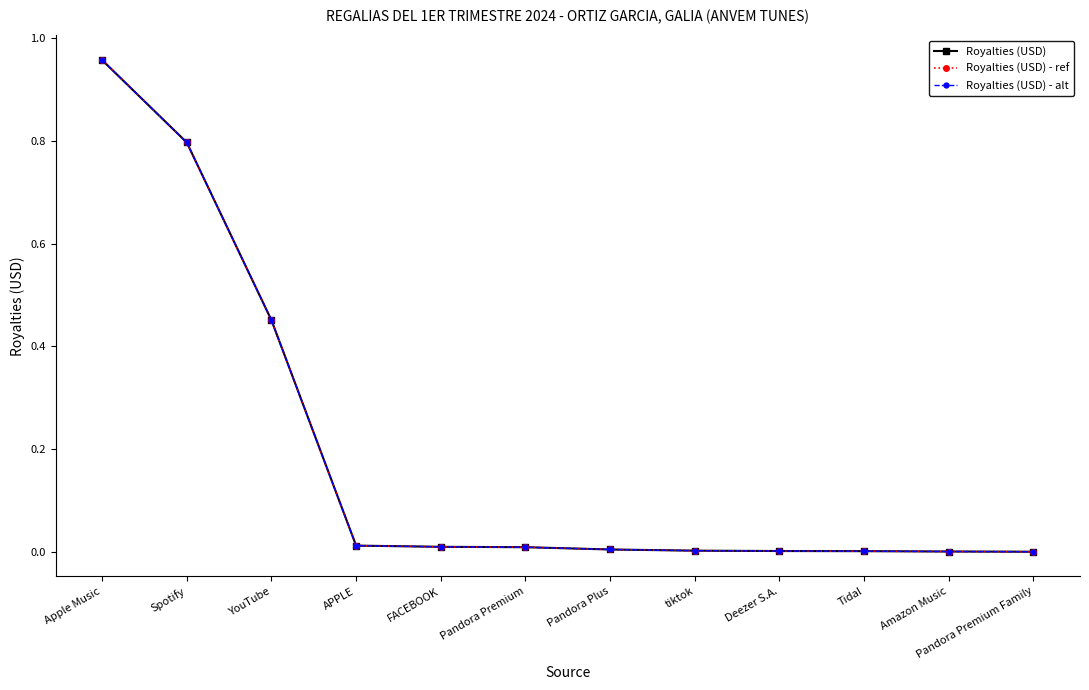

Which has a higher value, Apple Music or Pandora Plus?

Apple Music